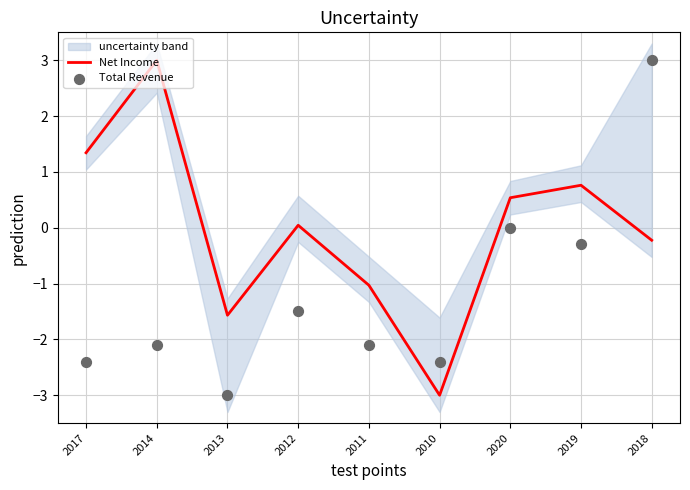

Which series contains the highest Y value?

Net Income